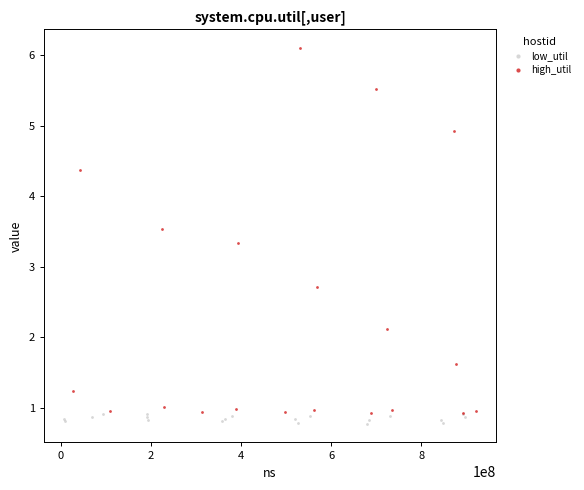

What are all the series names shown in the legend?

low_util, high_util